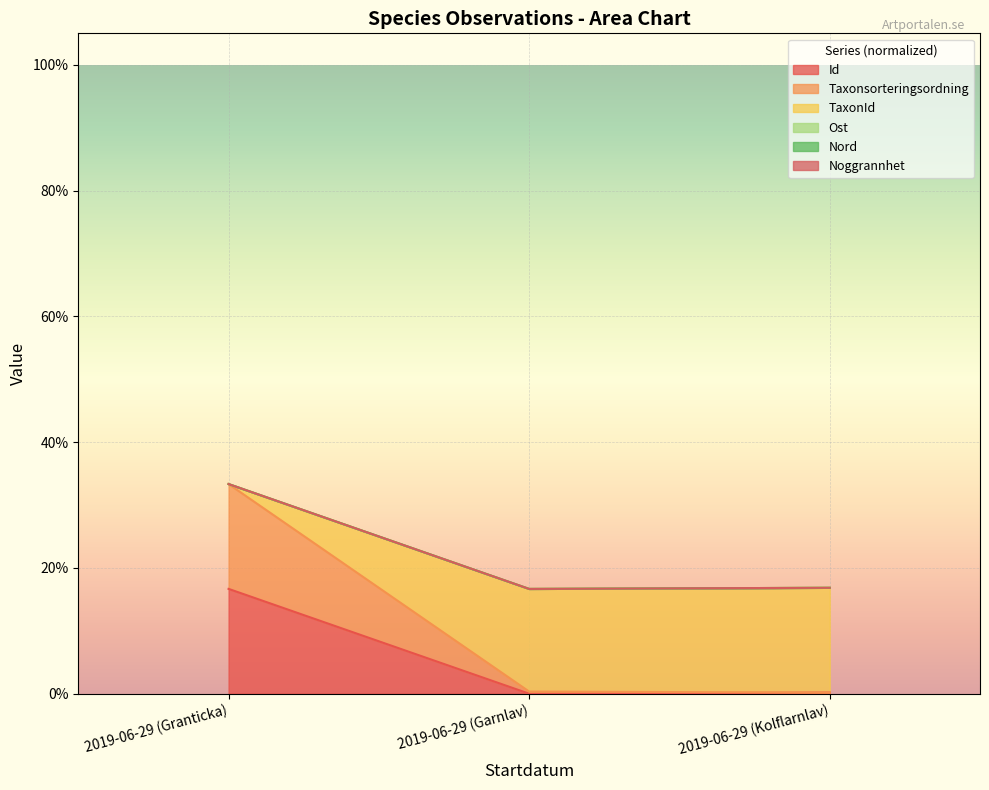

Does the chart display data point markers on the line(s)?

No